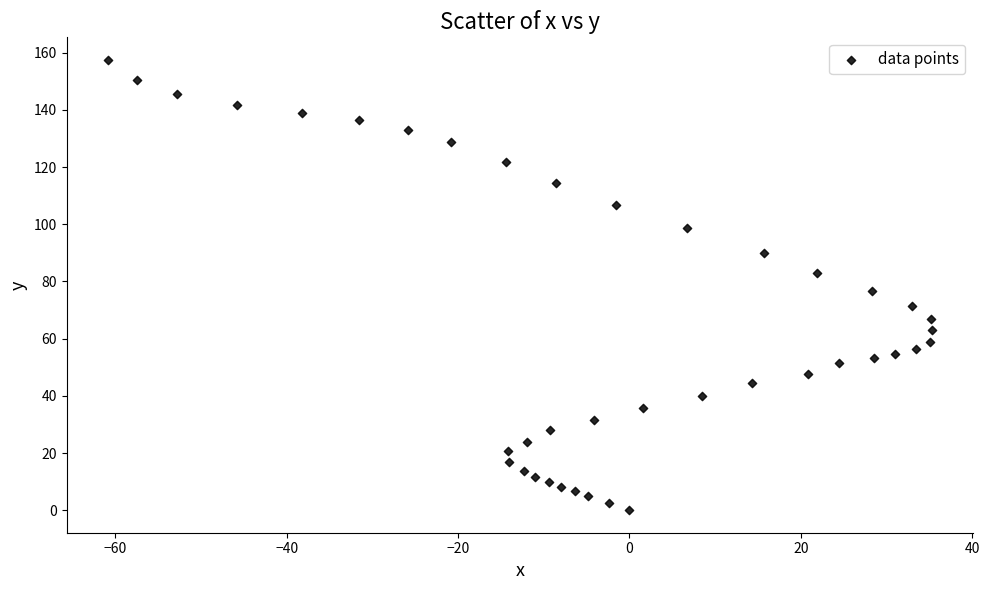

What is the range of X values (max minus min)?

96.2